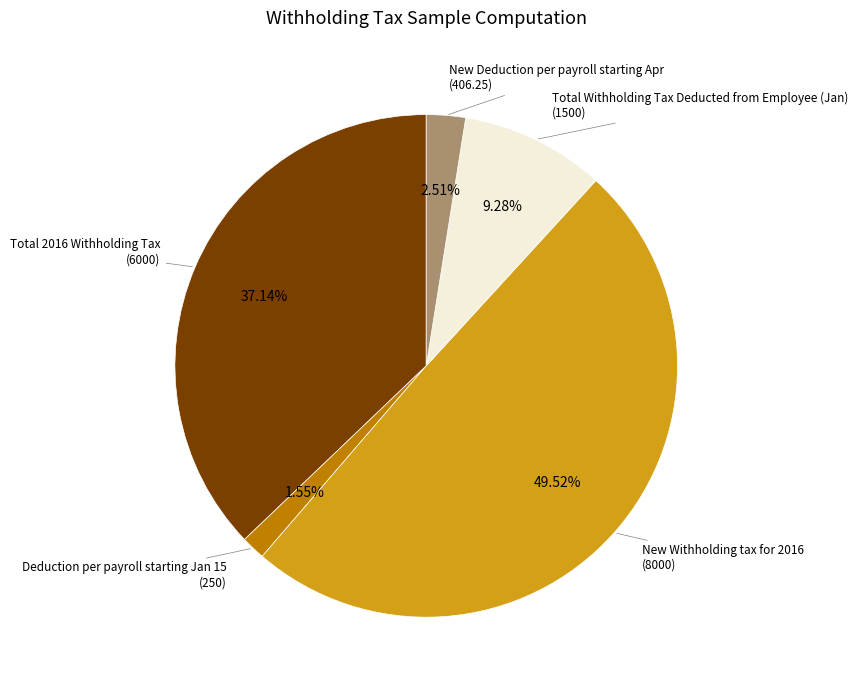

Is it true that New Deduction per payroll starting Apr is 13% of the pie?

False